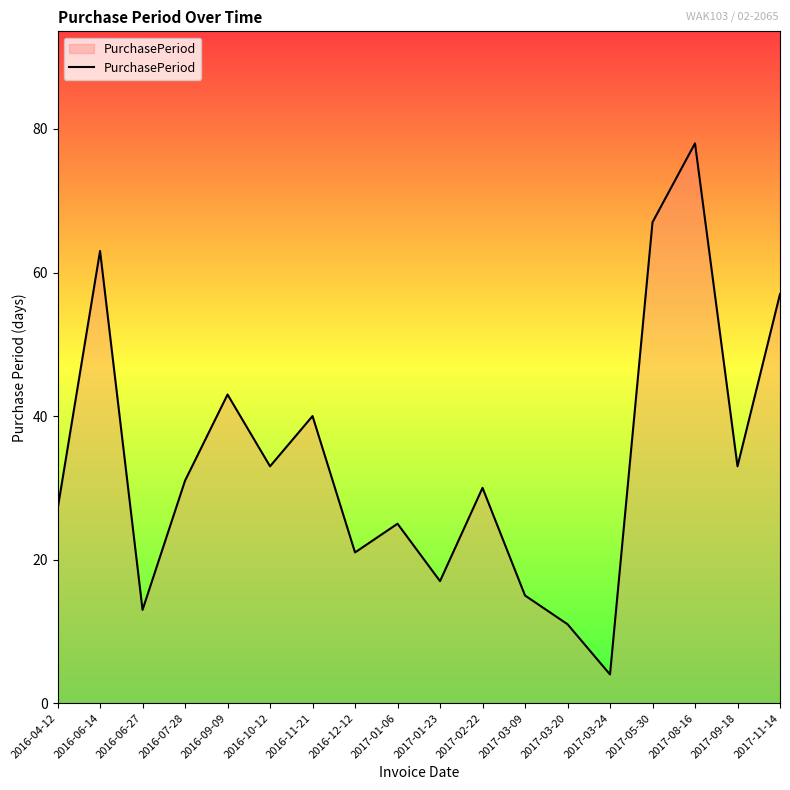

Is it true that the value at 2016-12-12 is 11?

False